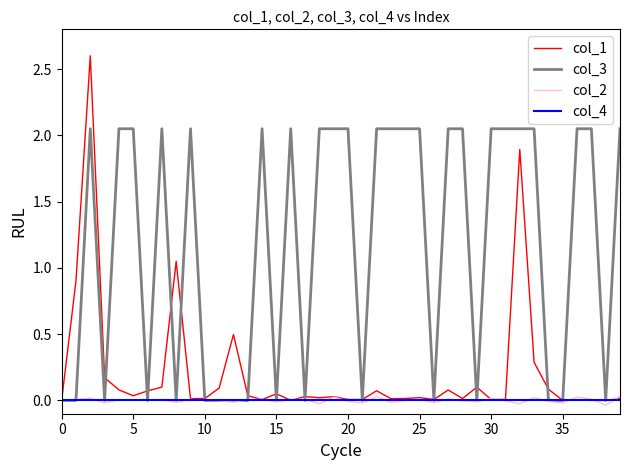

Which series has the widest spread of values?

col_1